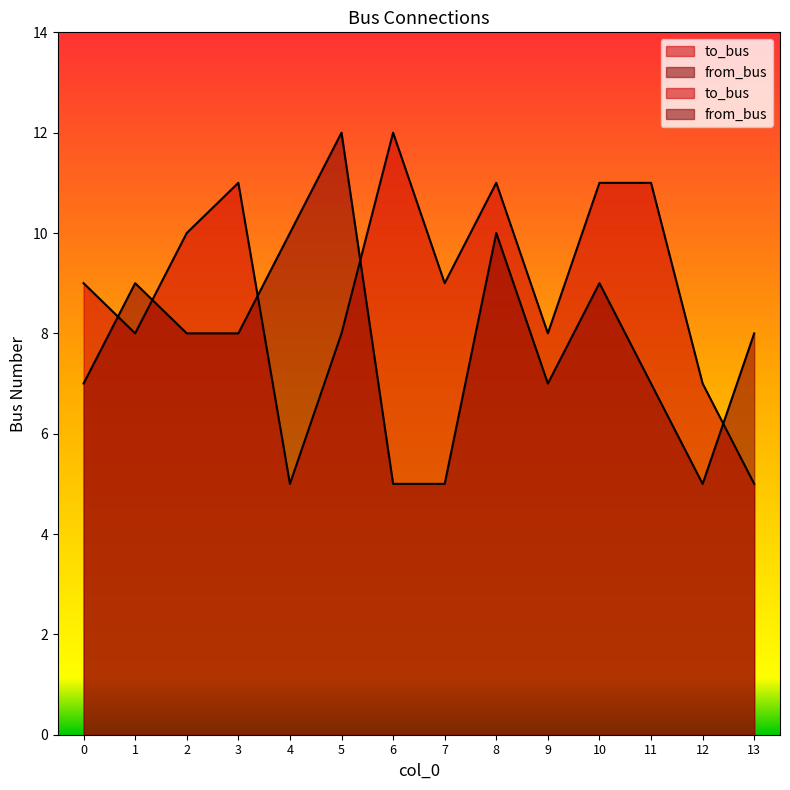

Reading left to right, transcribe all the data shown in this chart.

to_bus: 9	8	10	11	5	8	12	9	11	8	11	11	7	5
from_bus: 7	9	8	8	10	12	5	5	10	7	9	7	5	8